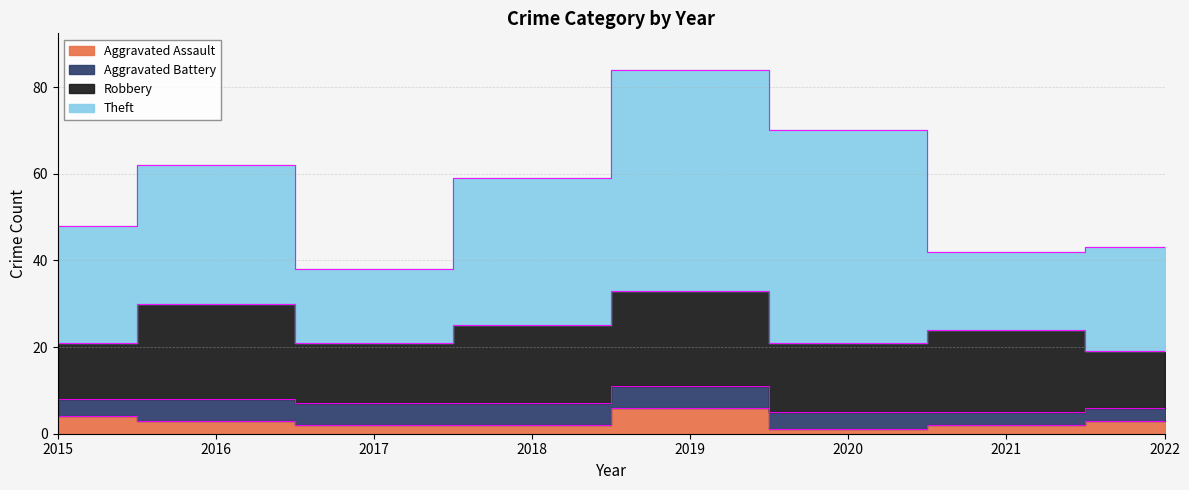

True or false: Aggravated Assault and Robbery intersect in this chart.

False